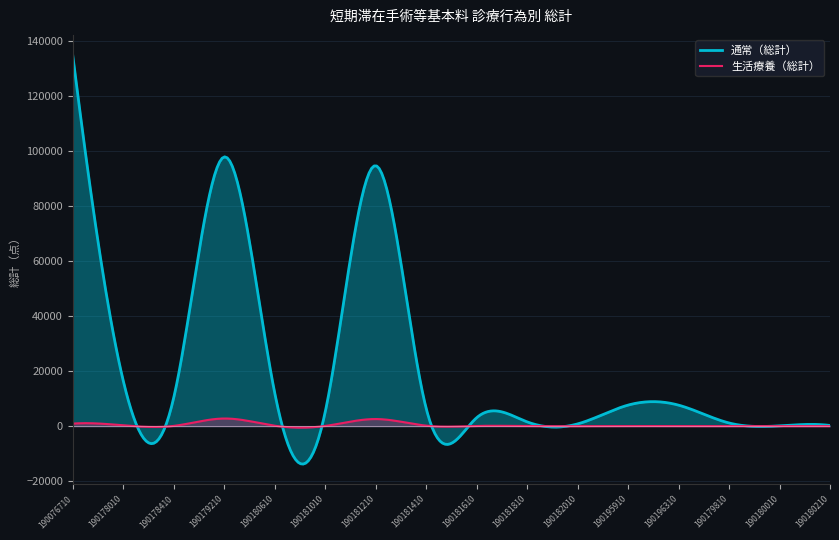

Which series has the largest range (max minus min)?

通常（総計）